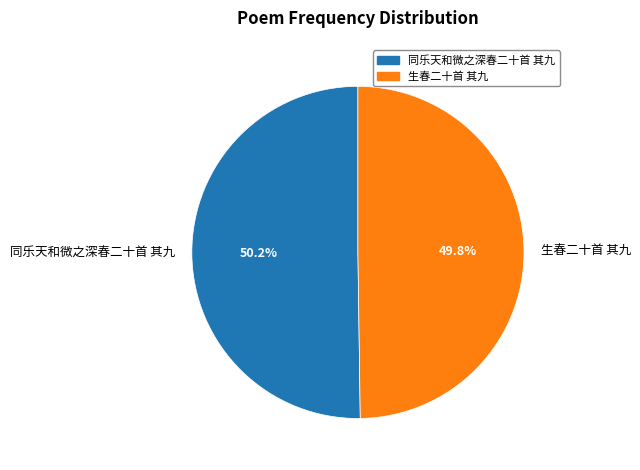

Does any single category account for the majority?

Yes